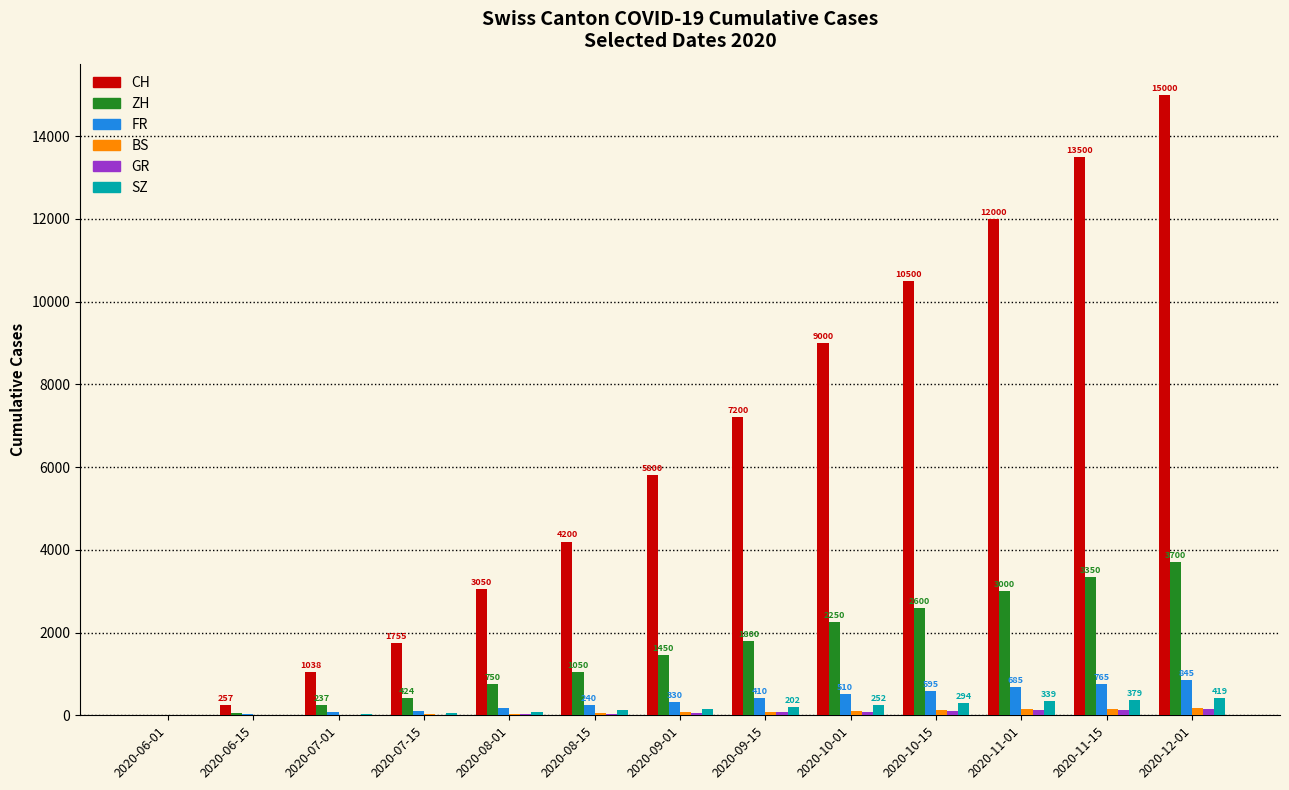

What is the greatest value displayed?

15000